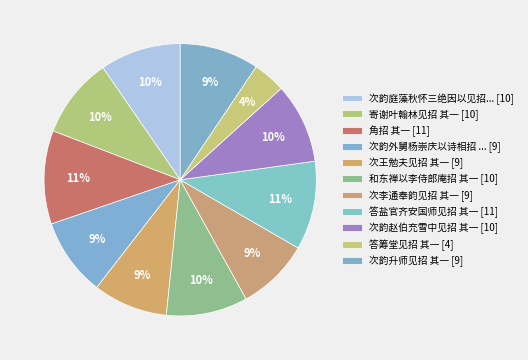

Count the number of slices in the pie.

11